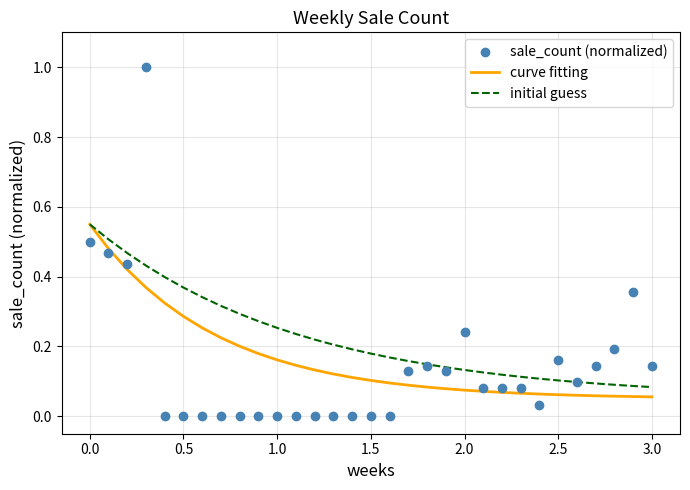

What is the maximum value shown in the chart?

1.0